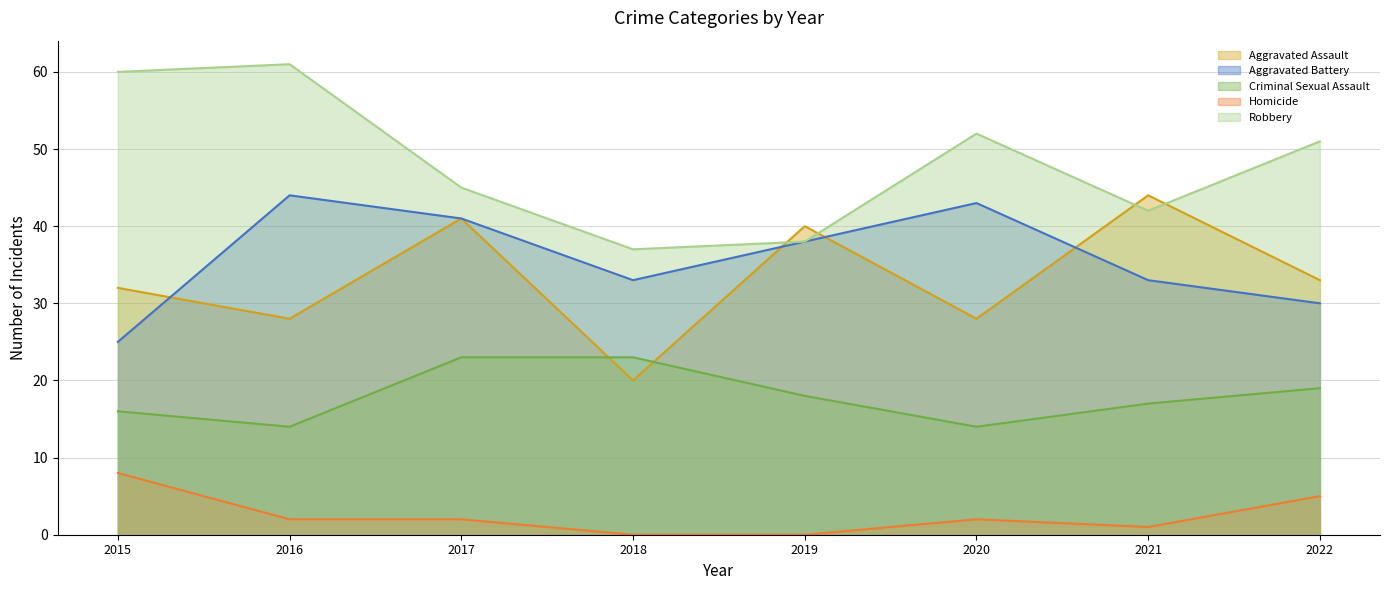

What are all the series names shown in the legend?

Aggravated Assault, Aggravated Battery, Criminal Sexual Assault, Homicide, Robbery